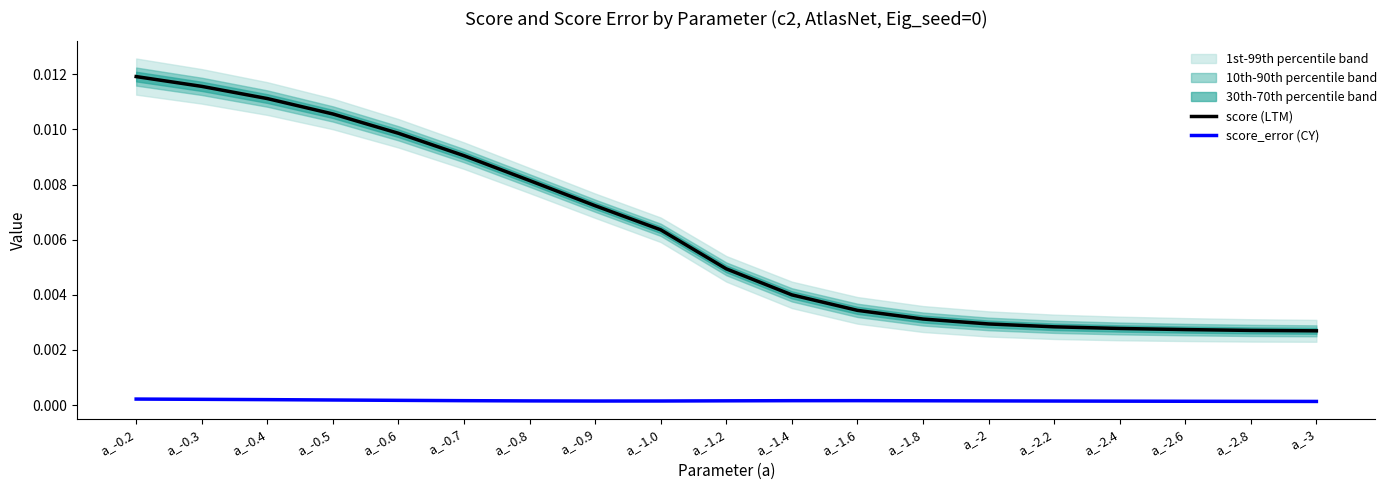

Is it true that score (LTM) equals 0.0 at a_-0.6?

False